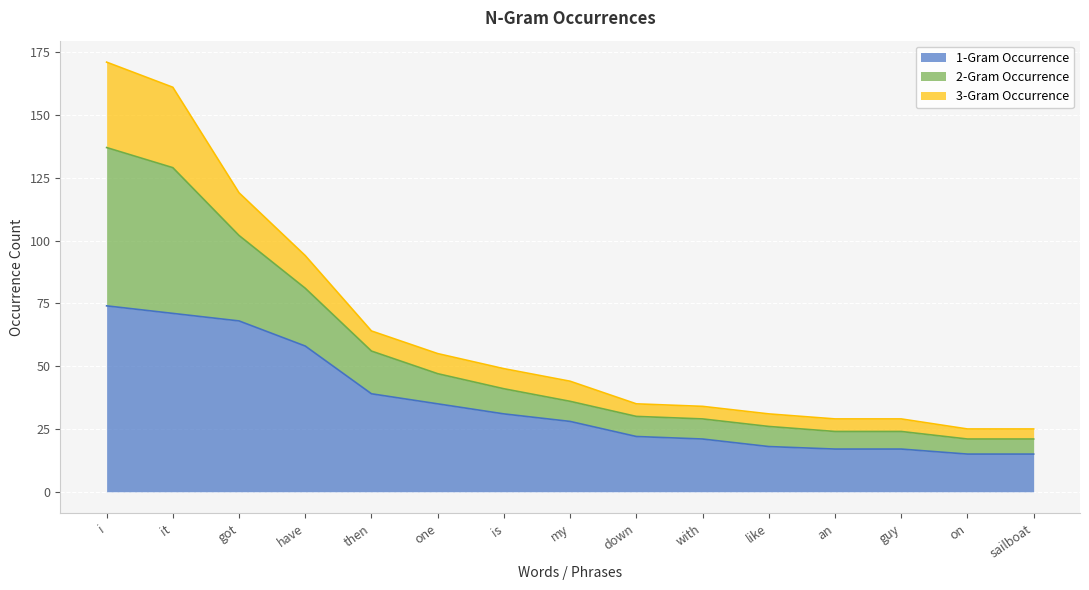

What are all the series names shown in the legend?

1-Gram Occurrence, 2-Gram Occurrence, 3-Gram Occurrence